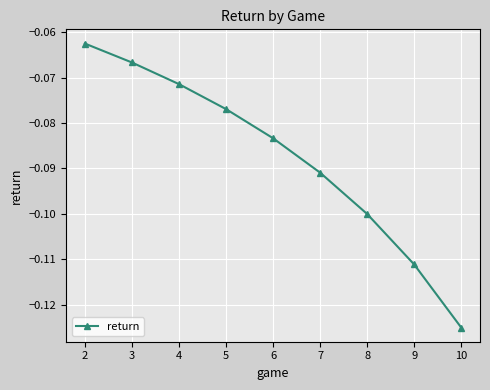

Which has a higher value, 3 or 9?

3